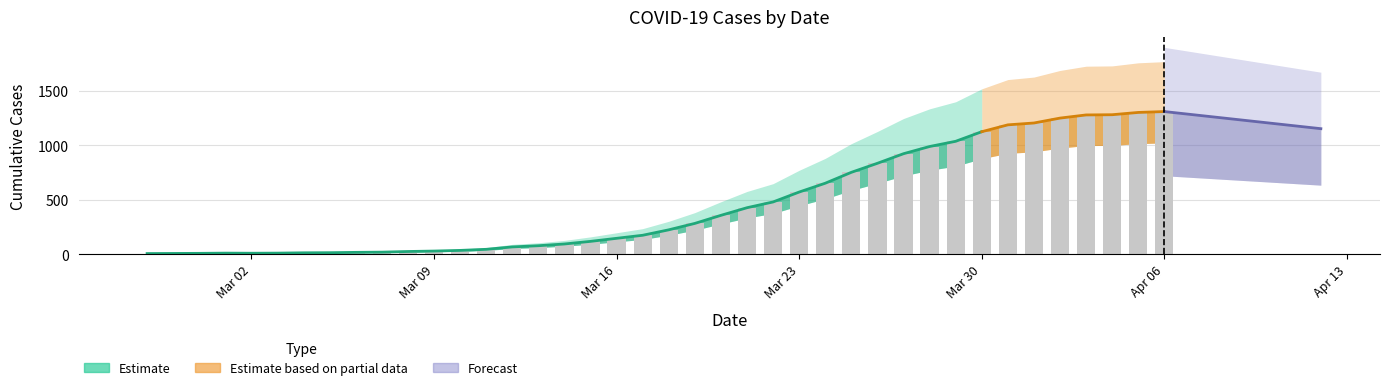

How many data points are less than 224?

20